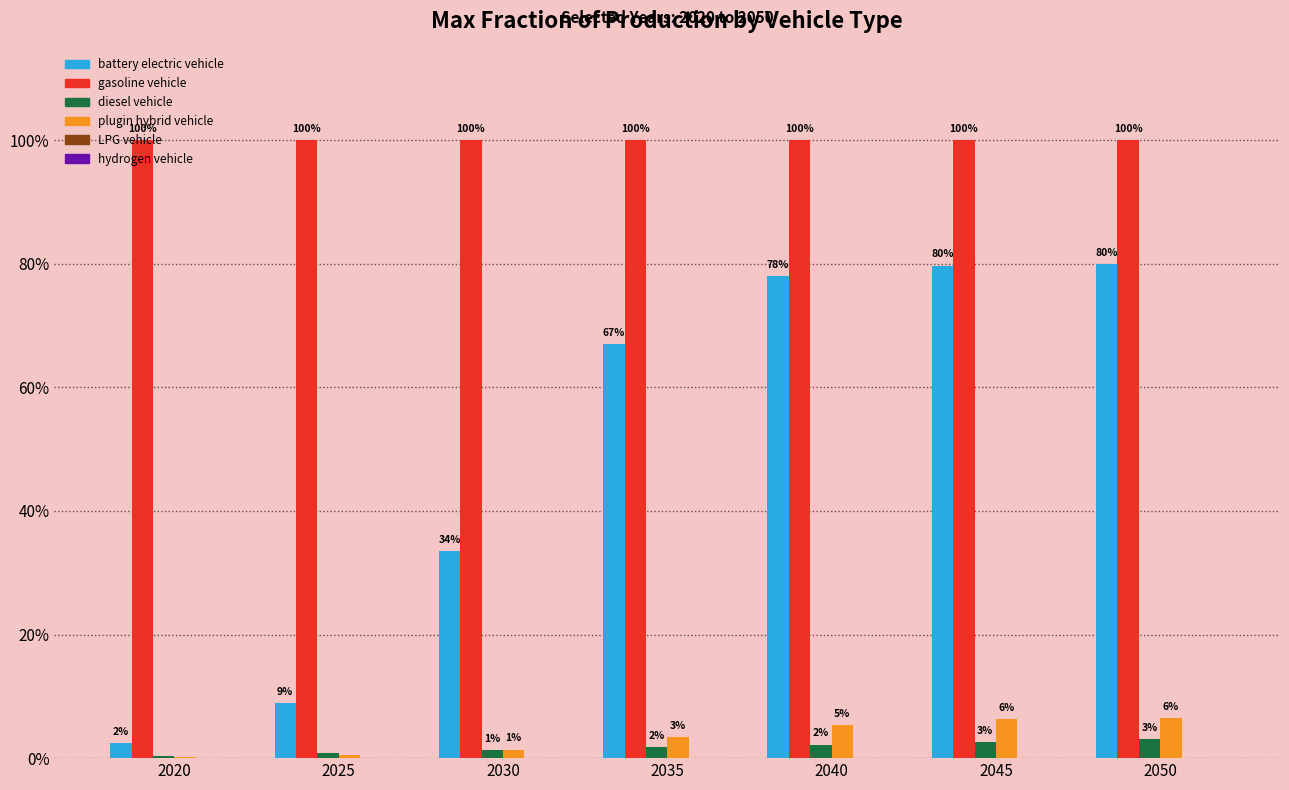

Between 2025 and 2040, which series saw the biggest shift?

battery electric vehicle